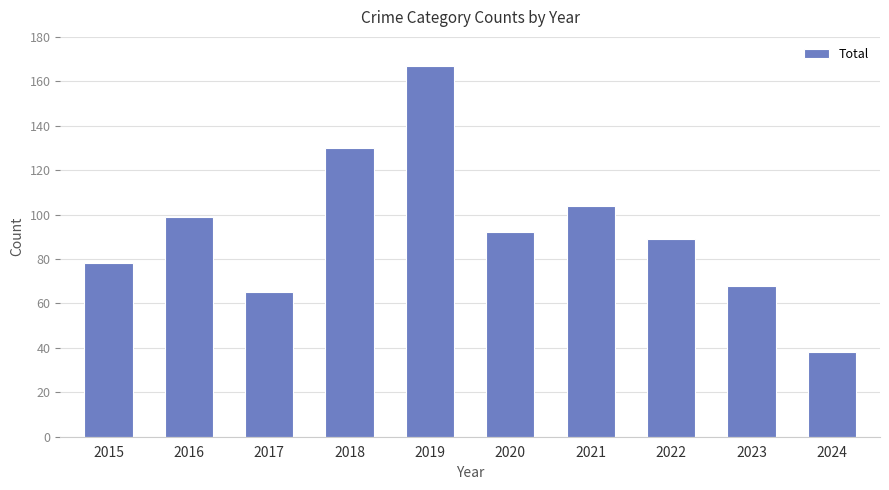

Does the chart contain stacked bars?

No